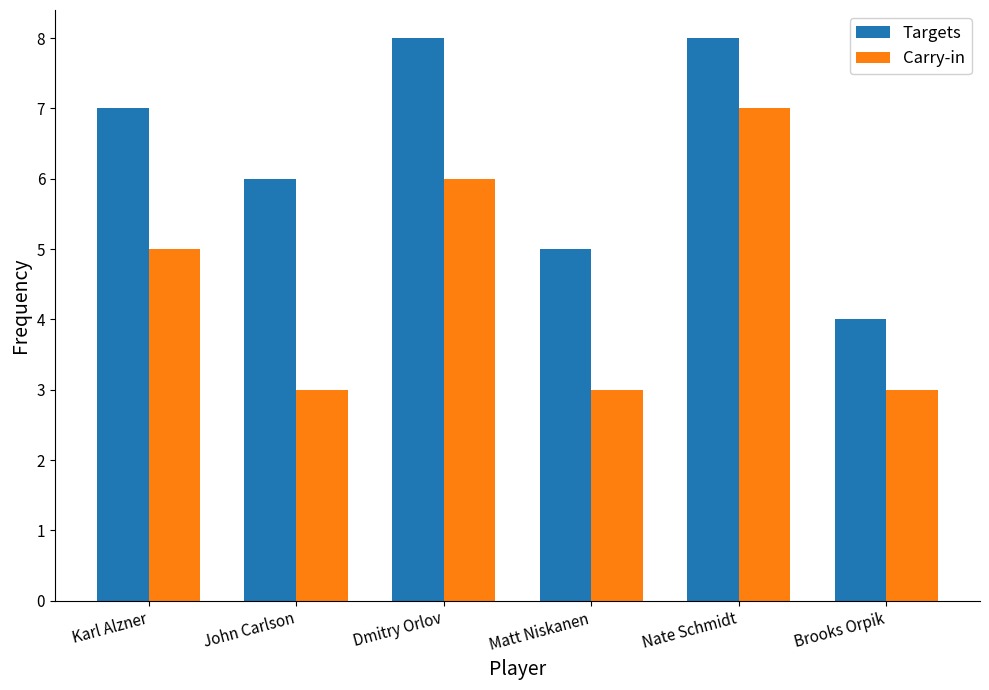

What value does the Targets series have at John Carlson?

6